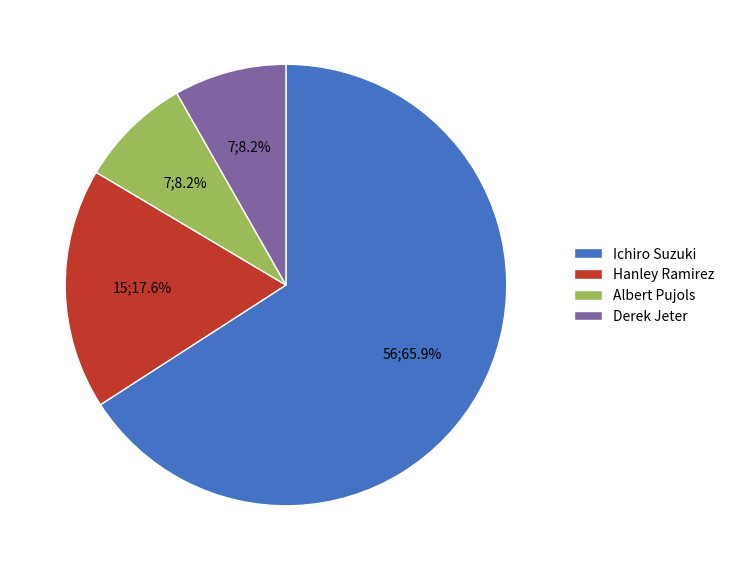

What is the ratio of the value at Derek Jeter to the value at Hanley Ramirez?

0.5